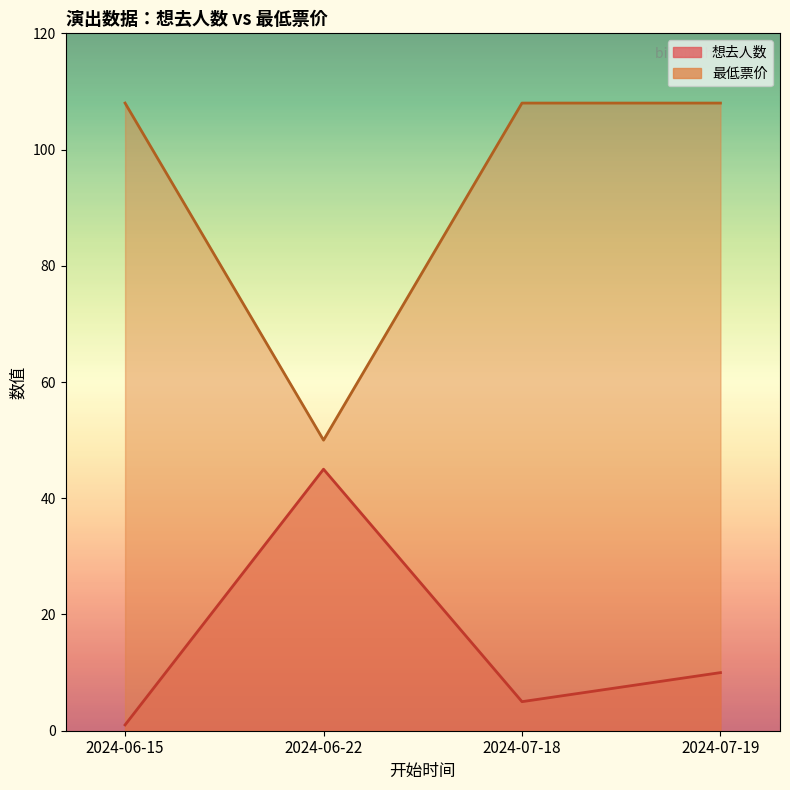

Reading right to left, extract all data points from this chart.

想去人数: 2024-07-19=10	2024-07-18=5	2024-06-22=45	2024-06-15=1
最低票价: 2024-07-19=108	2024-07-18=108	2024-06-22=50	2024-06-15=108